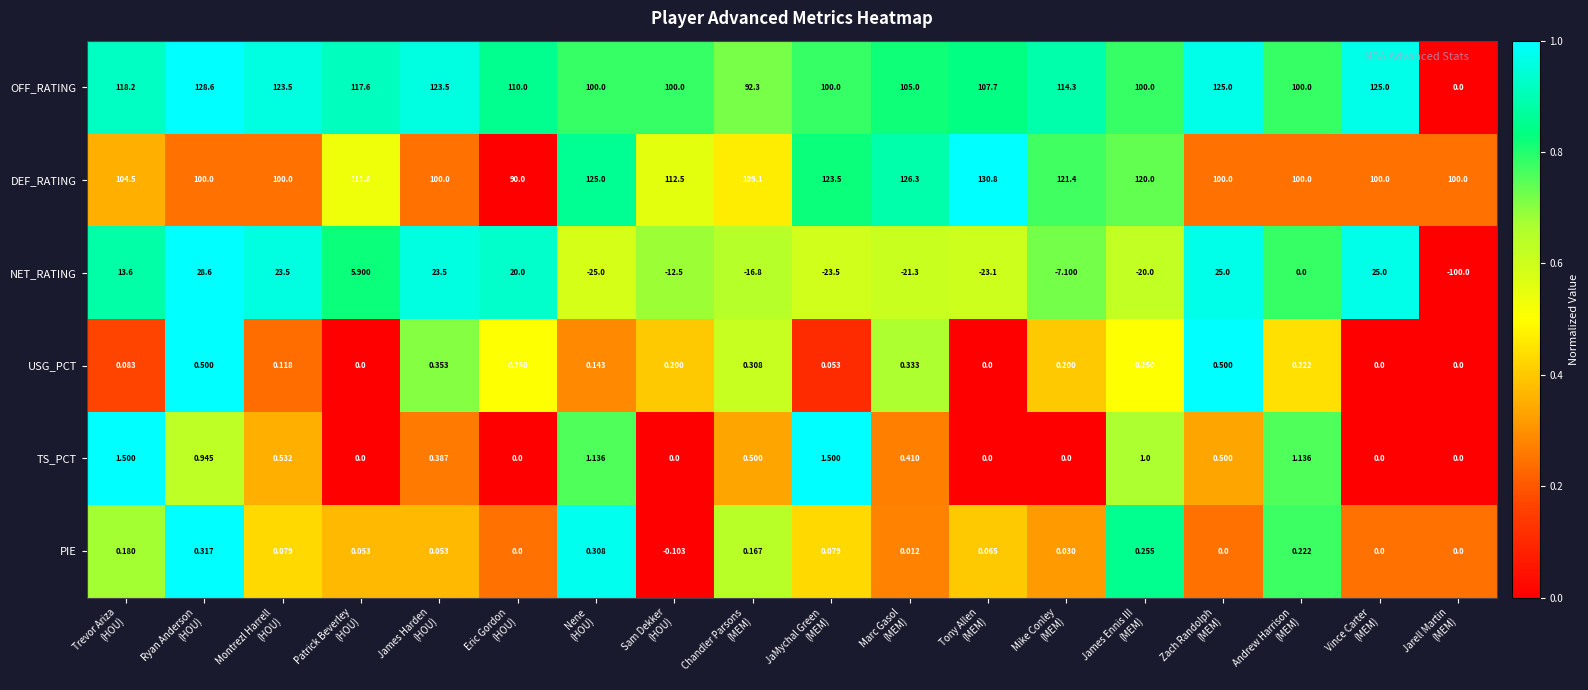

What is the difference between the highest and lowest values at Patrick Beverley
(HOU)?

117.6